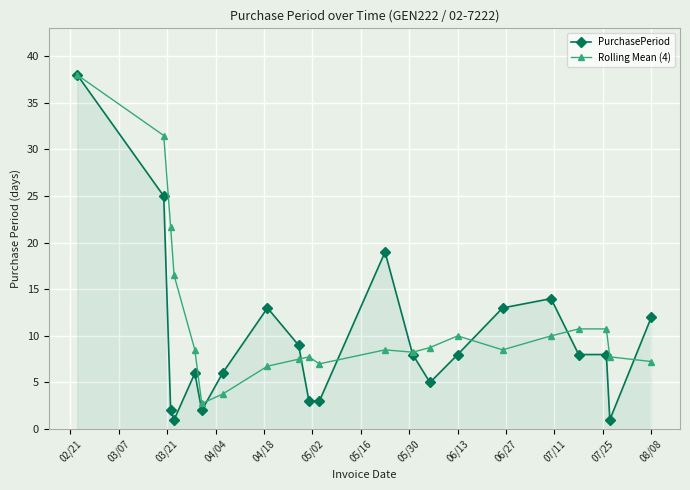

What is the value of the PurchasePeriod point at the 11th from the left?

3.0